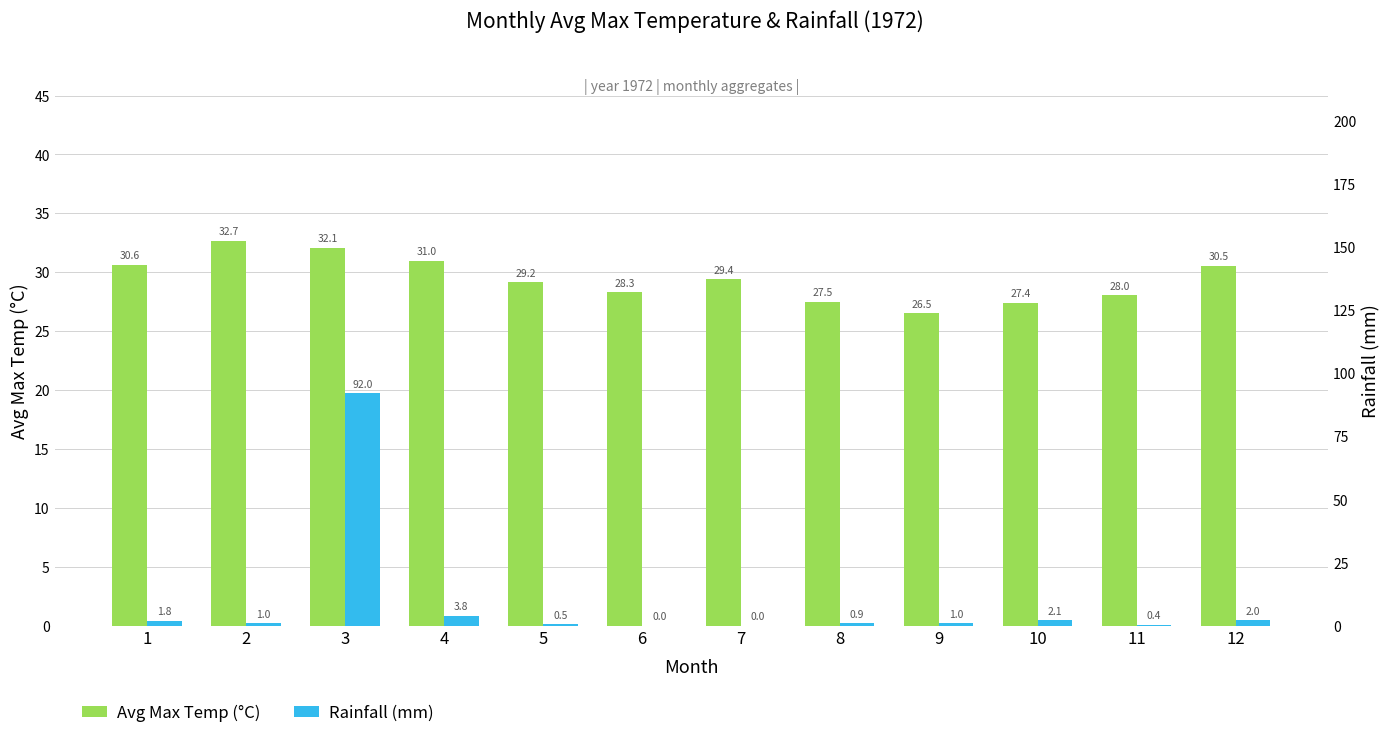

At which label is Rainfall (mm) closest to 46?

4